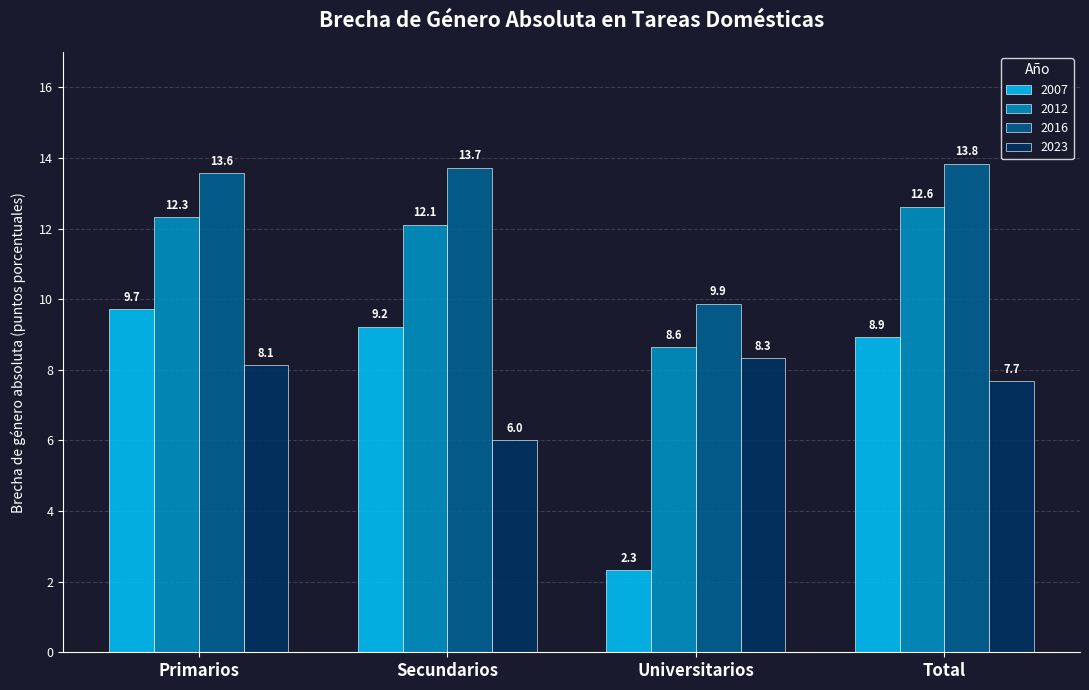

What value does the 2023 series have at Universitarios?

8.3